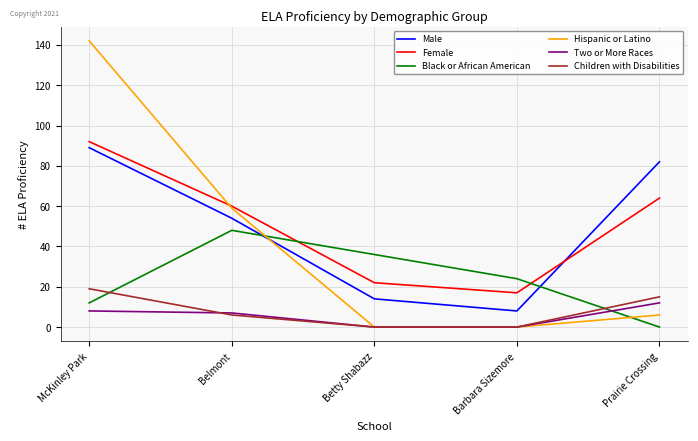

True or false: Male and Two or More Races cross at least once.

False